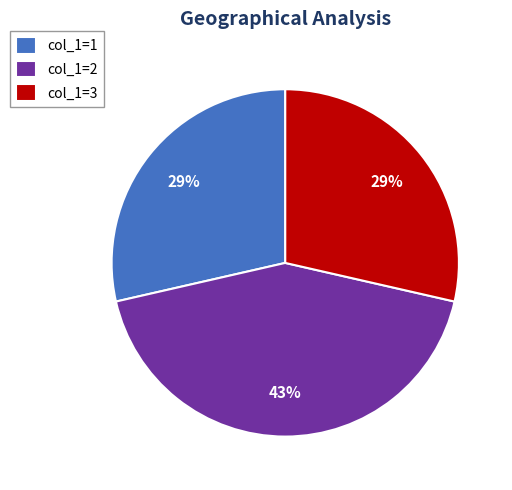

What is the largest slice in the pie chart?

col_1=2